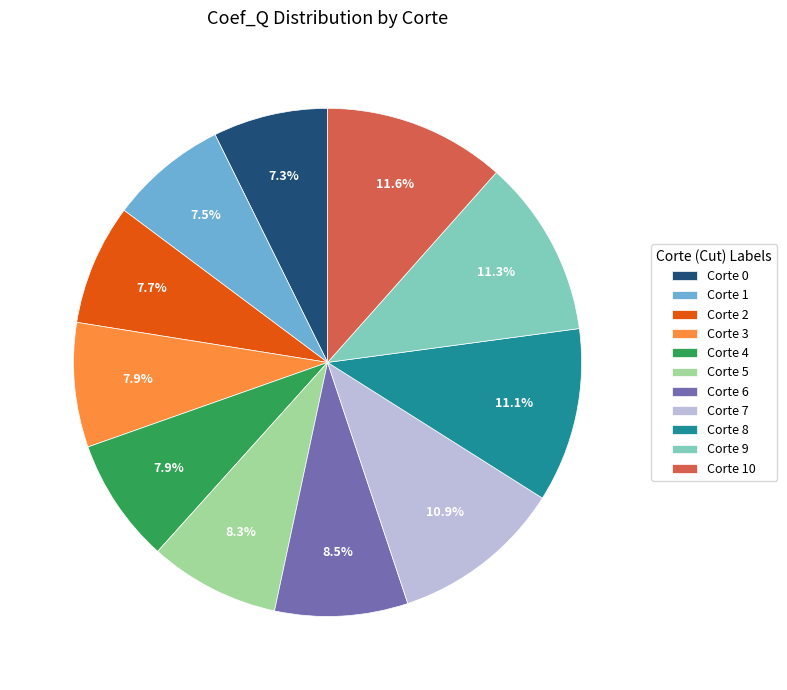

Is there a majority slice in this chart?

No